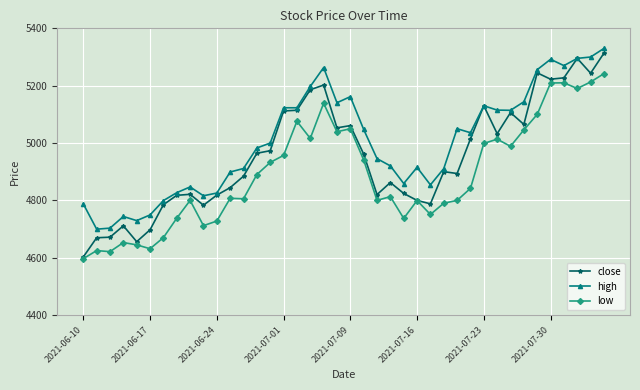

True or false: close has more than 0 points higher than both neighbors.

True